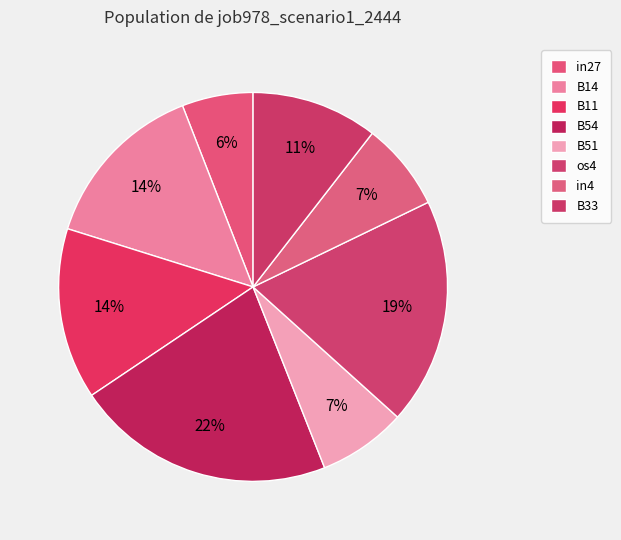

How many slices are in this pie chart?

8